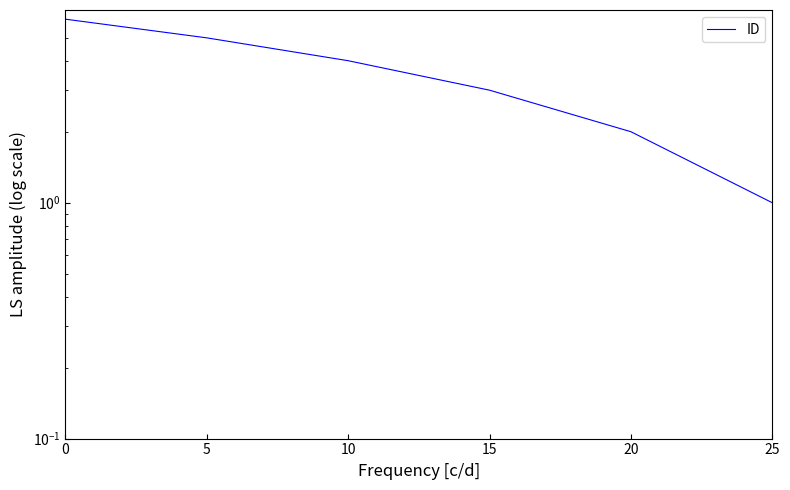

Where is the data nearest to the value 3?

15